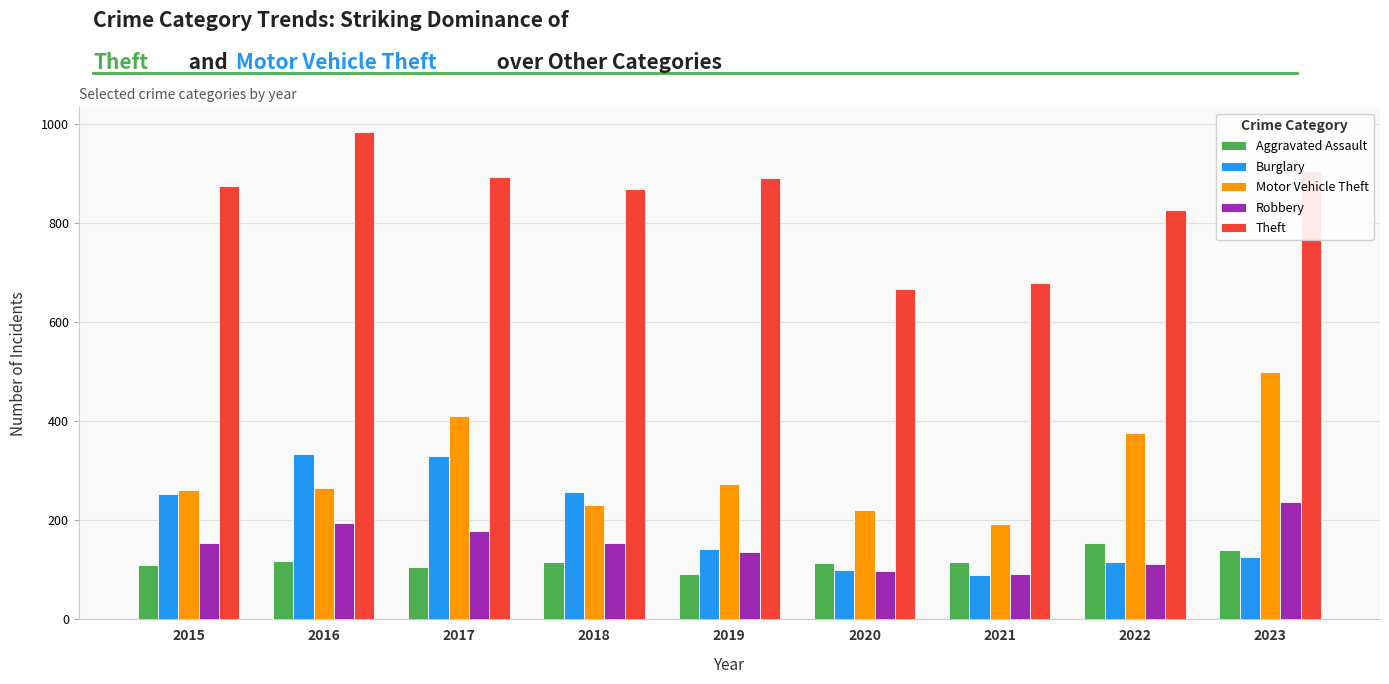

What is the value of the Robbery bar at the 6th from the left?

97